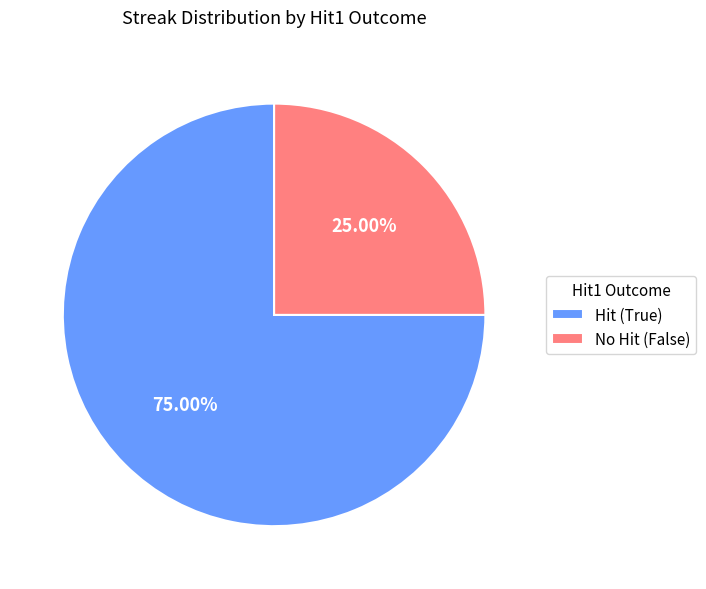

Rank the categories by value from lowest to highest.

No Hit (False), Hit (True)